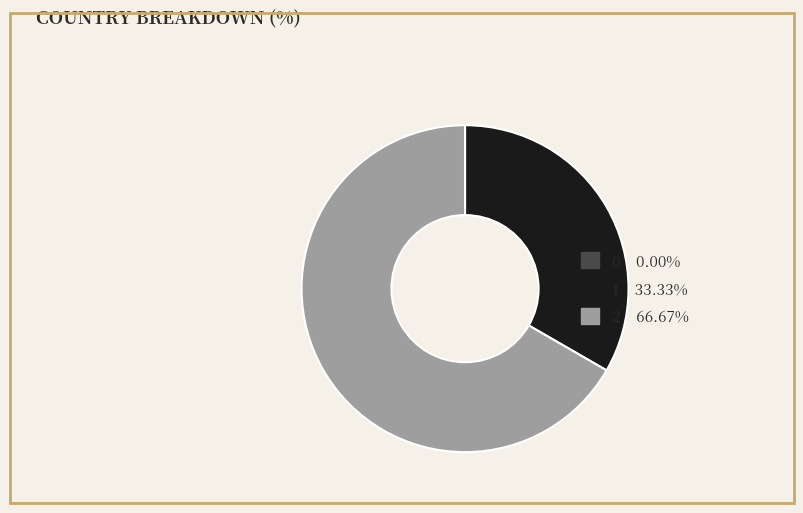

Does any single category account for the majority?

Yes